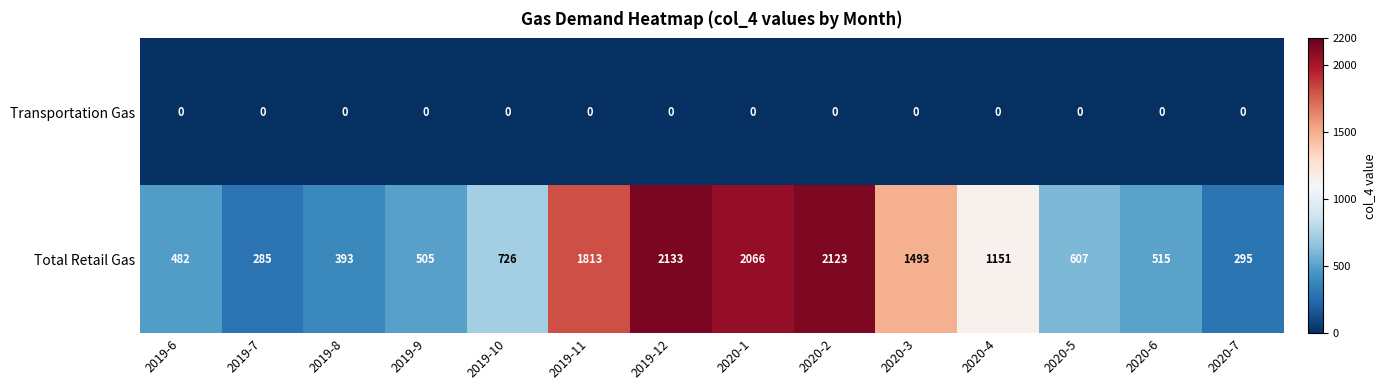

List the series in order of their overall mean, highest first.

Total Retail Gas, Transportation Gas